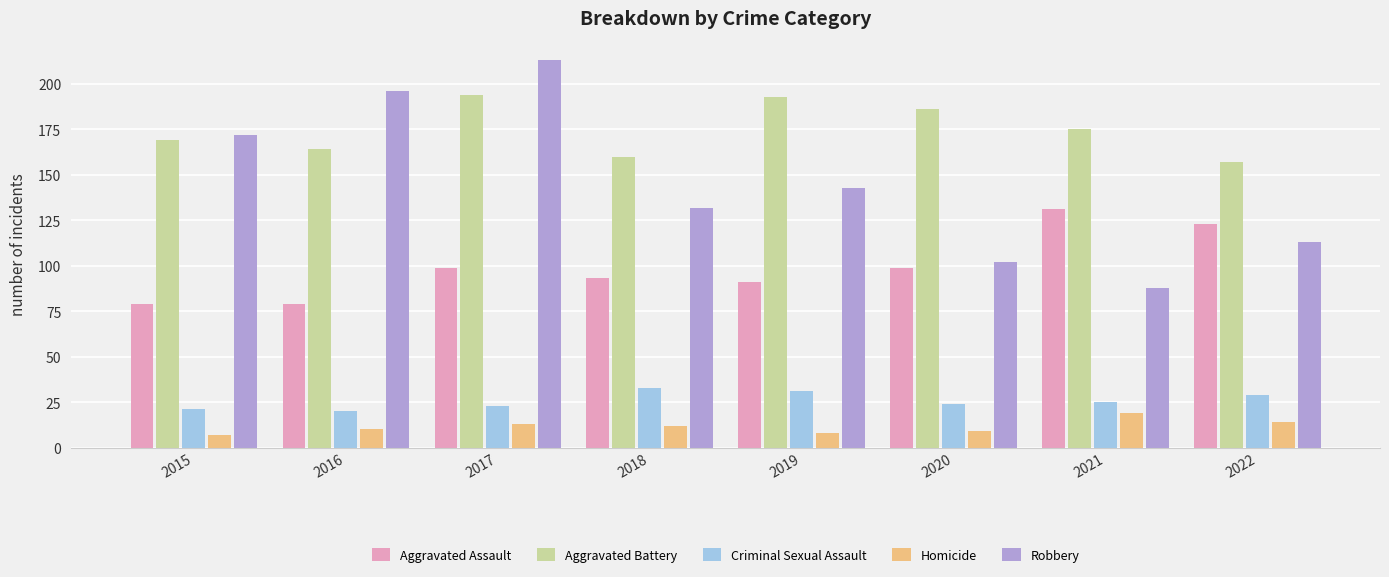

At which category is the sum across all series the highest?

2017